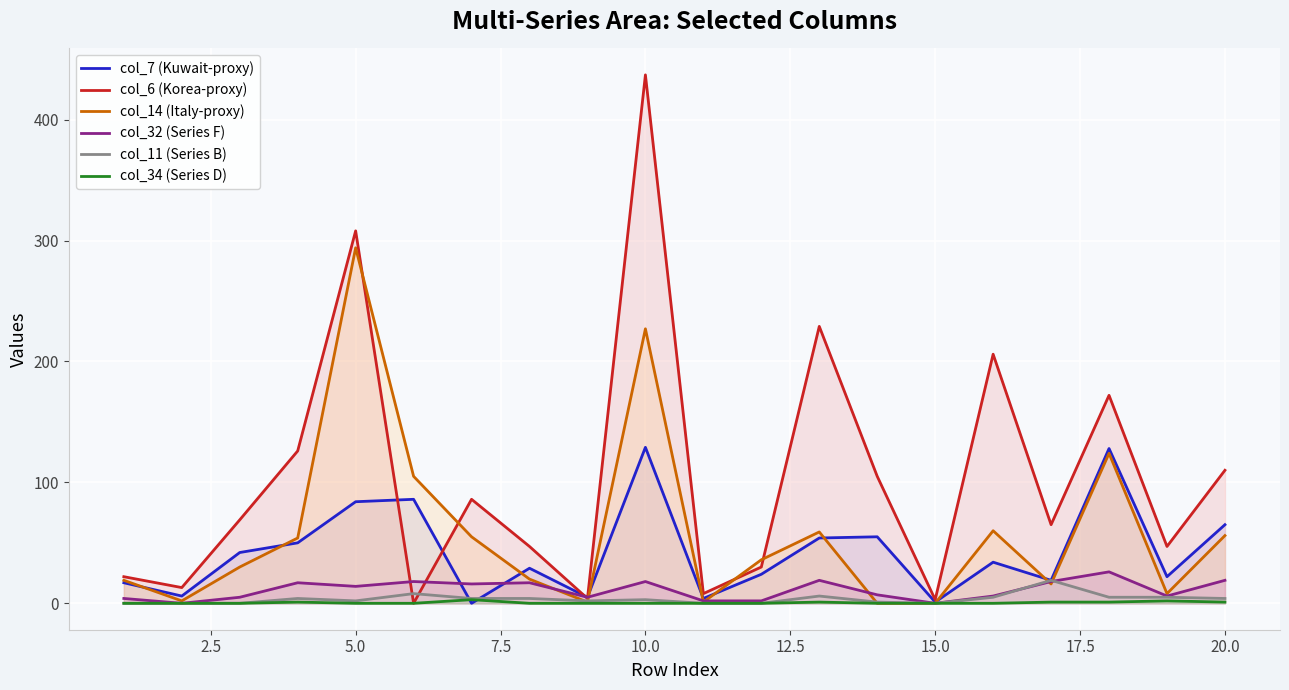

How many interior local peaks does the col_6 (Korea-proxy) series have?

6